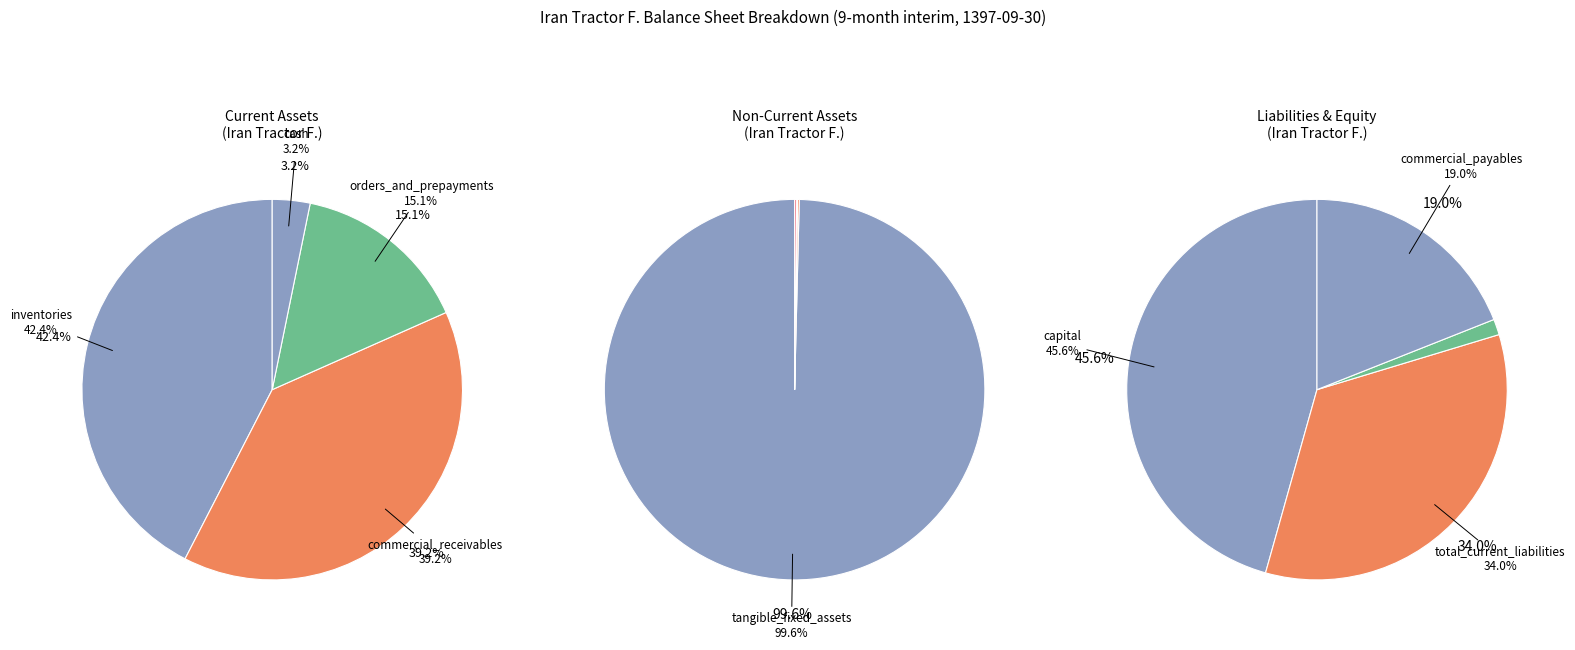

How many segments does this pie chart have?

9